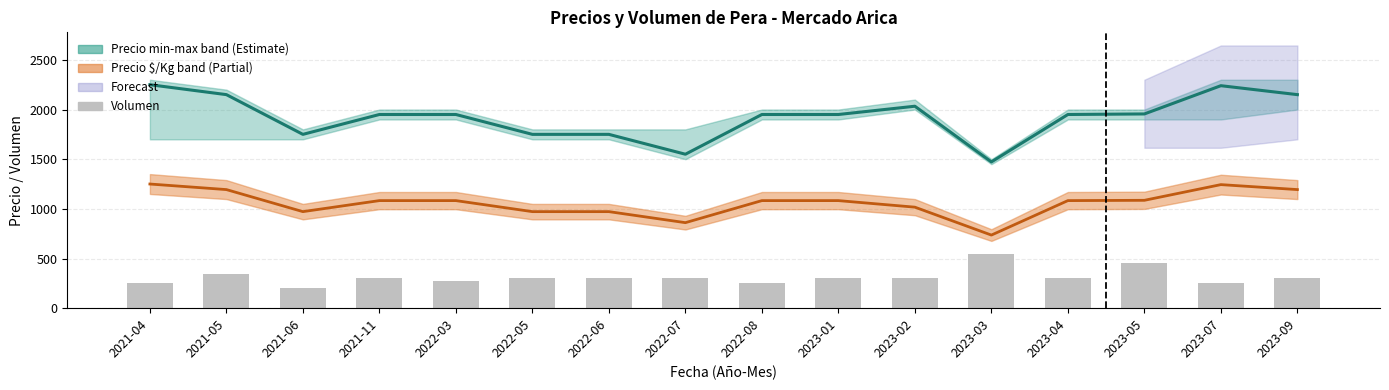

What is the difference between the maximum and minimum values in the Precio $/Kg series?

514.0